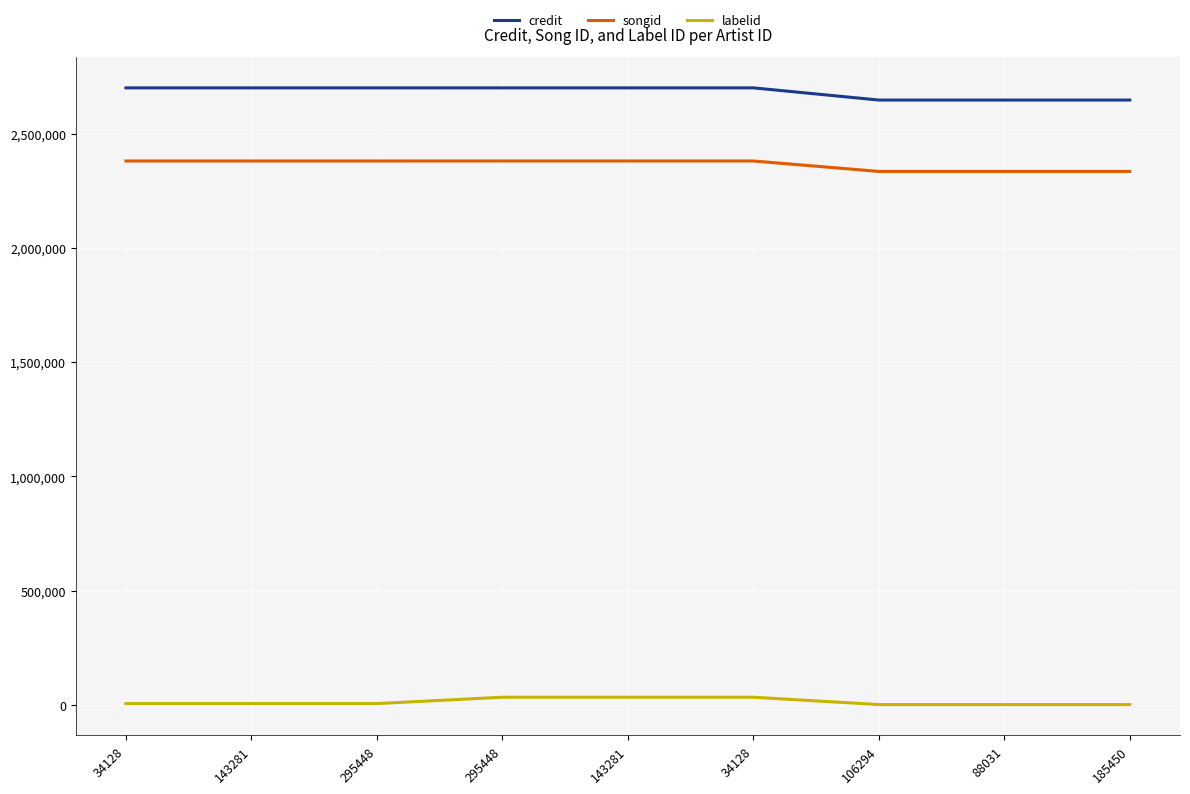

What is the value of the songid point at the 3rd from the left?

2380261